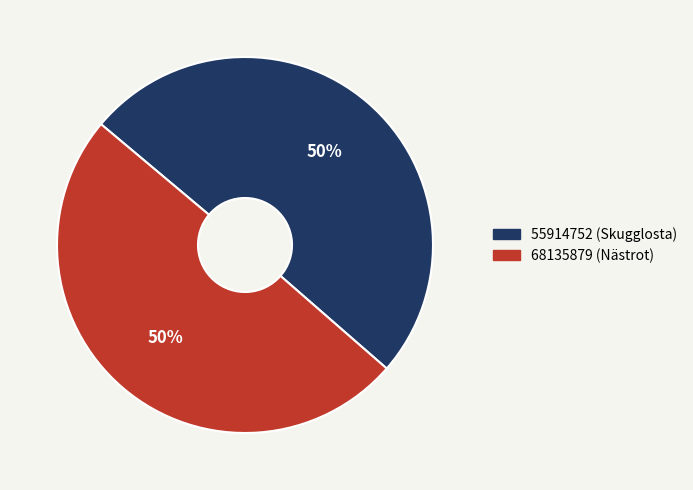

The 55914752 slice represents 60% of the pie. True or false?

False